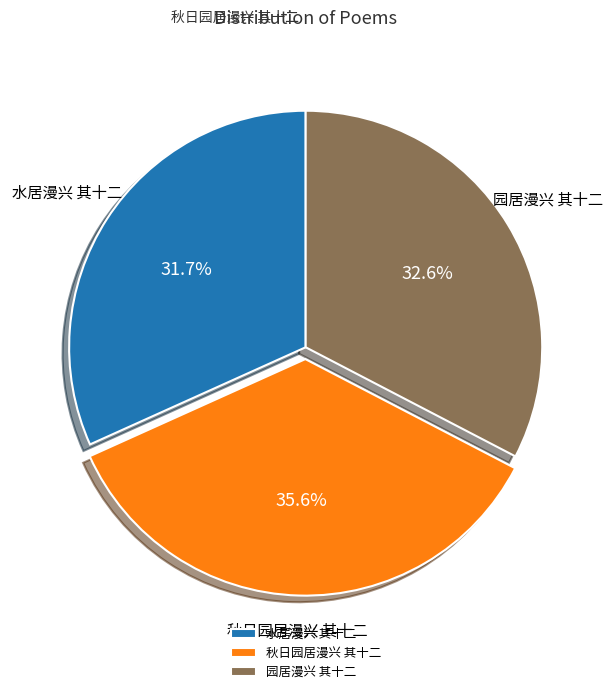

Approximately how many times larger is the value at 园居漫兴 其十二 compared to 水居漫兴 其十二?

1.0